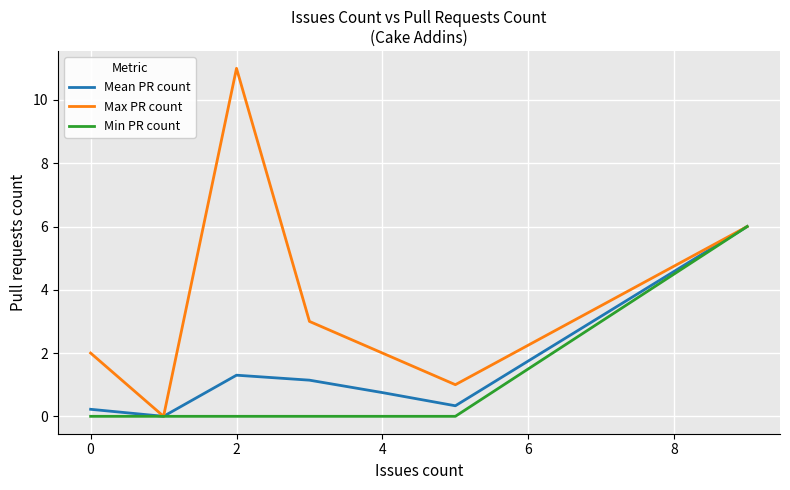

Which series has the widest spread of values?

Max PR count